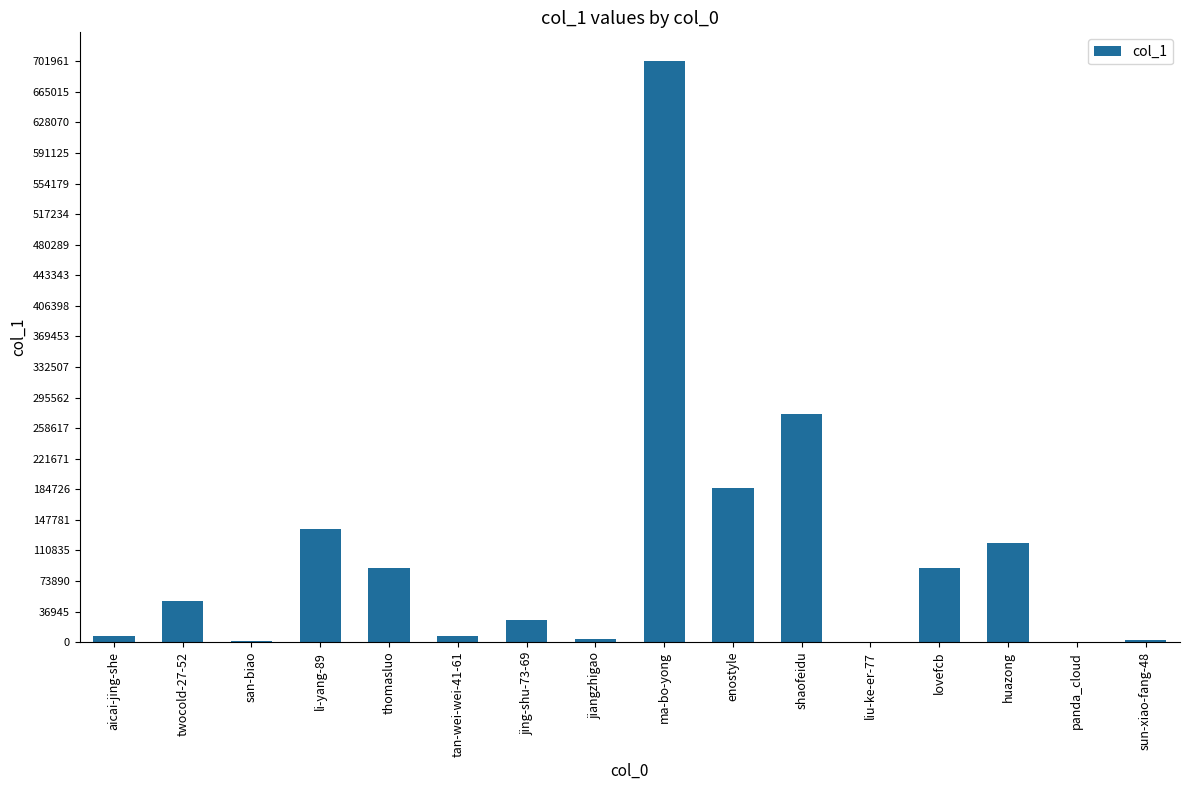

Is it true that the value at thomasluo is 145335?

False